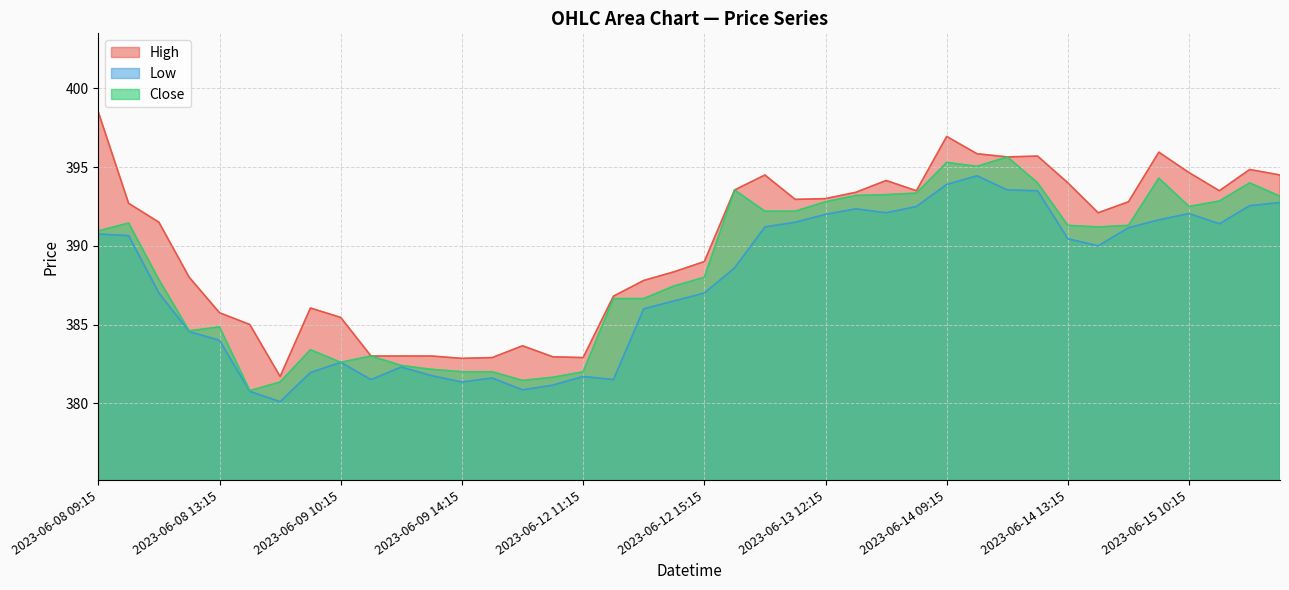

Reading left to right, list all the values displayed in this chart.

High: 398.5	392.7	391.5	388.0	385.8	385.0	381.7	386.0	385.5	383.0	383.0	383.0	382.9	382.9	383.6	383.0	382.9	386.8	387.8	388.4	389.0	393.5	394.5	393.0	393.0	393.4	394.1	393.5	397.0	395.9	395.6	395.7	394.0	392.1	392.8	396.0	394.6	393.5	394.9	394.5
Low: 390.8	390.6	387.0	384.5	384.0	380.8	380.1	382.0	382.6	381.5	382.3	381.8	381.4	381.6	380.9	381.1	381.7	381.5	386.0	386.5	387.0	388.6	391.2	391.5	392.0	392.4	392.1	392.5	393.9	394.5	393.5	393.5	390.5	390.0	391.1	391.6	392.0	391.4	392.5	392.8
Close: 391.0	391.5	387.9	384.6	384.9	380.8	381.4	383.4	382.6	383.0	382.4	382.1	382.0	382.0	381.5	381.6	382.0	386.6	386.6	387.5	388.0	393.5	392.2	392.2	392.8	393.2	393.2	393.4	395.3	395.0	395.6	394.0	391.3	391.2	391.3	394.3	392.5	392.9	394.0	393.1